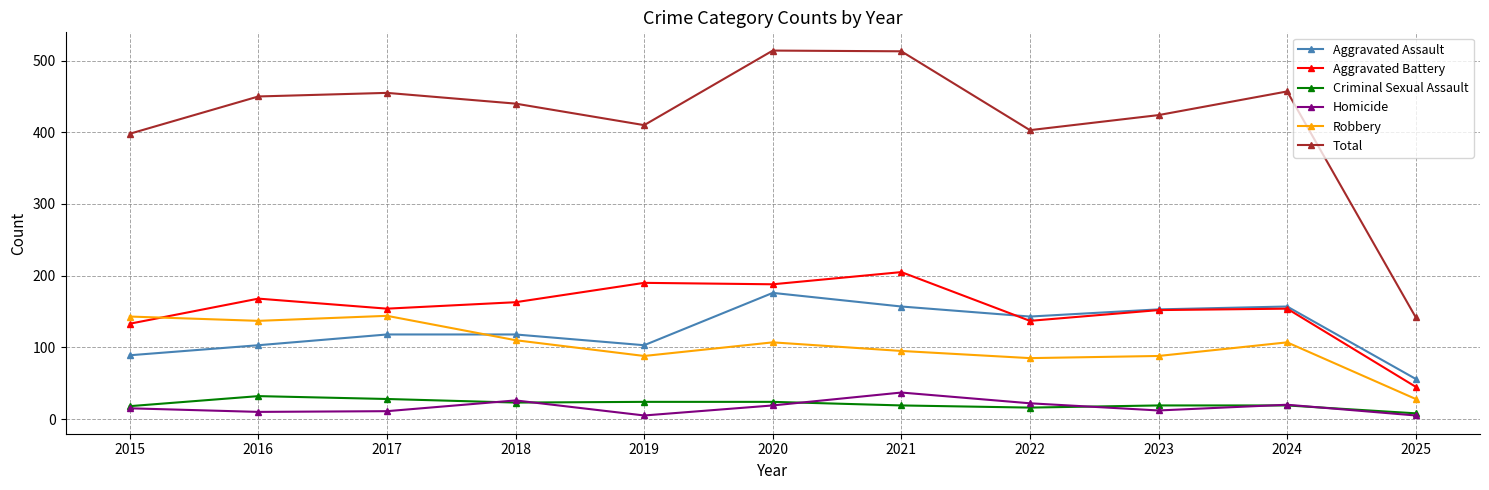

What is the sum of all Aggravated Assault values?

1373